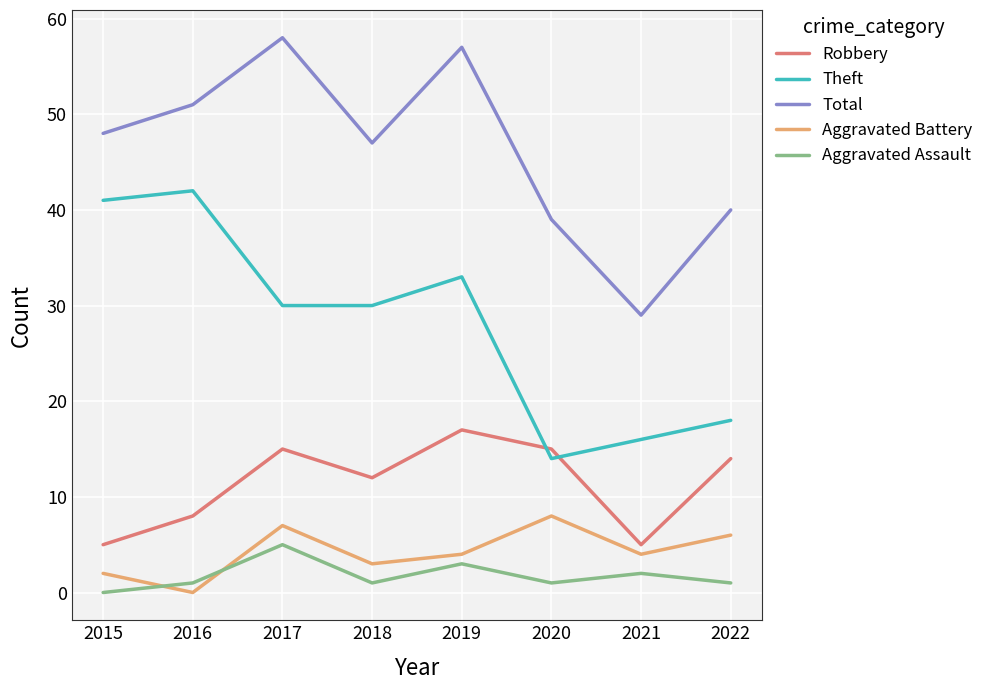

What is the total value across all series at 2018?

93